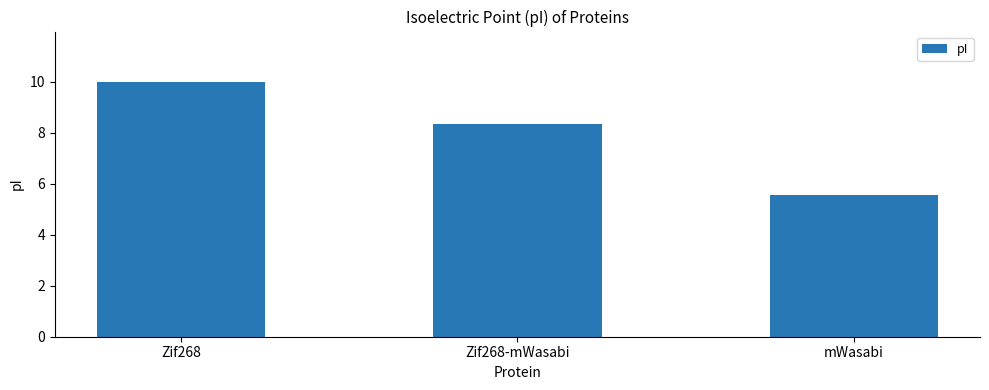

Reading left to right, transcribe all the data shown in this chart.

Zif268=10.0	Zif268-mWasabi=8.4	mWasabi=5.6